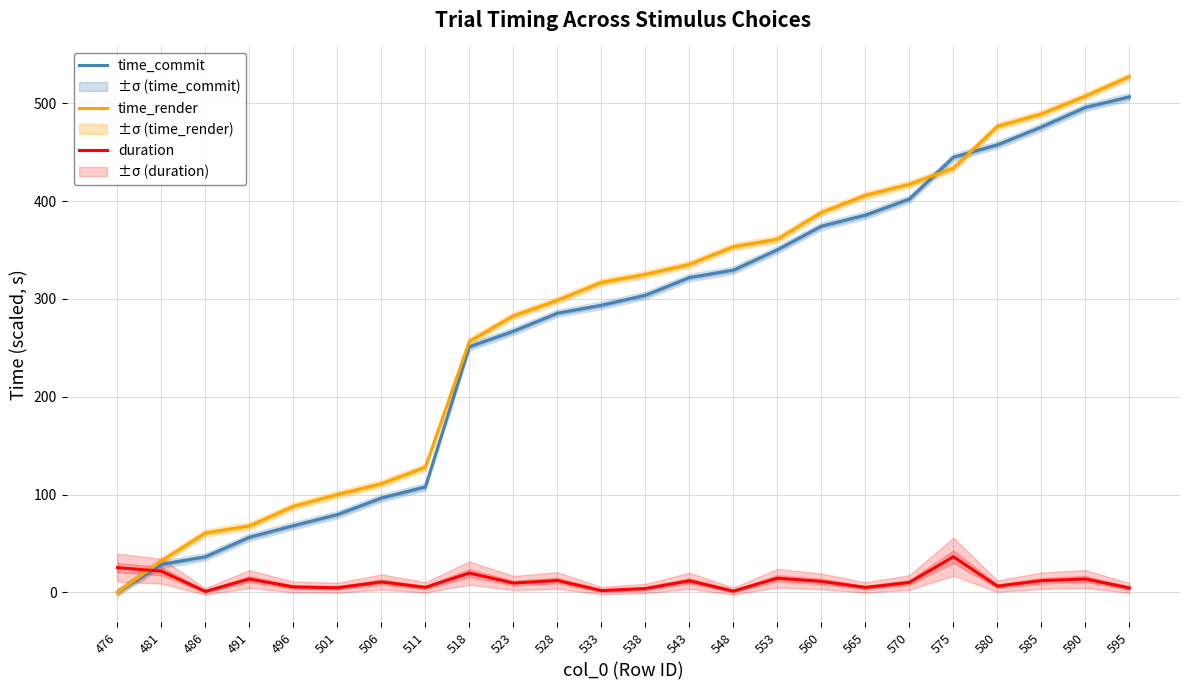

What is the total value across all series at 506?

218.1